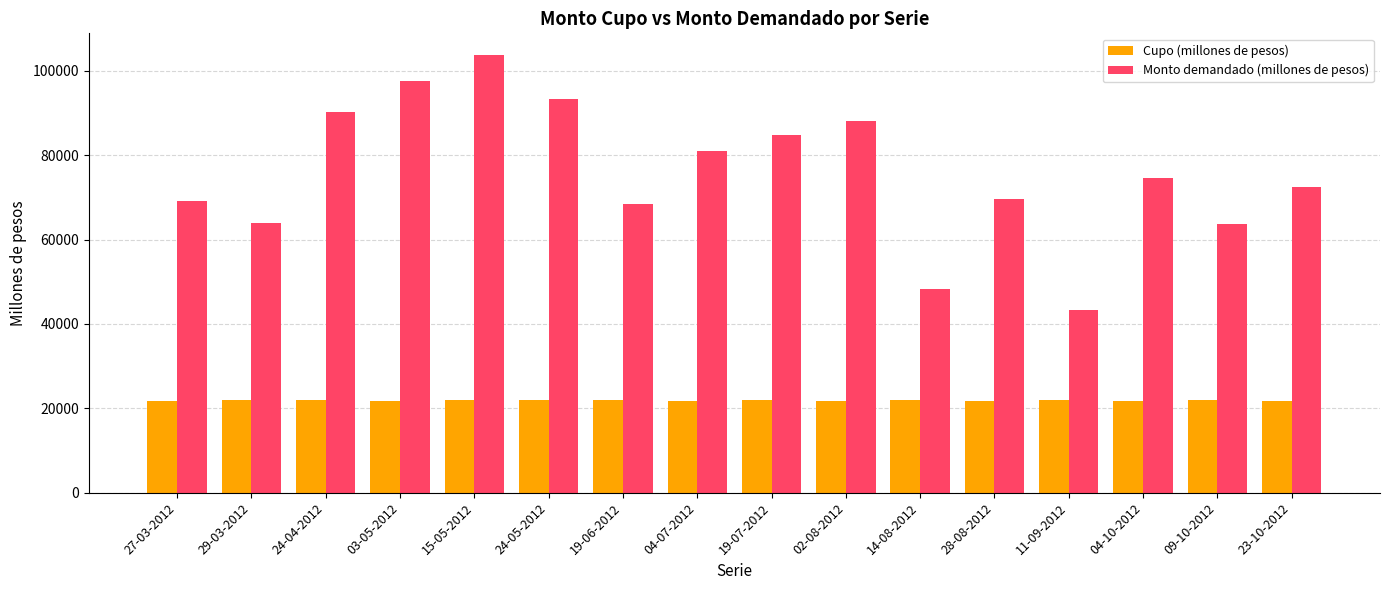

What is the sum of all Monto demandado (millones de pesos) values?

1212510